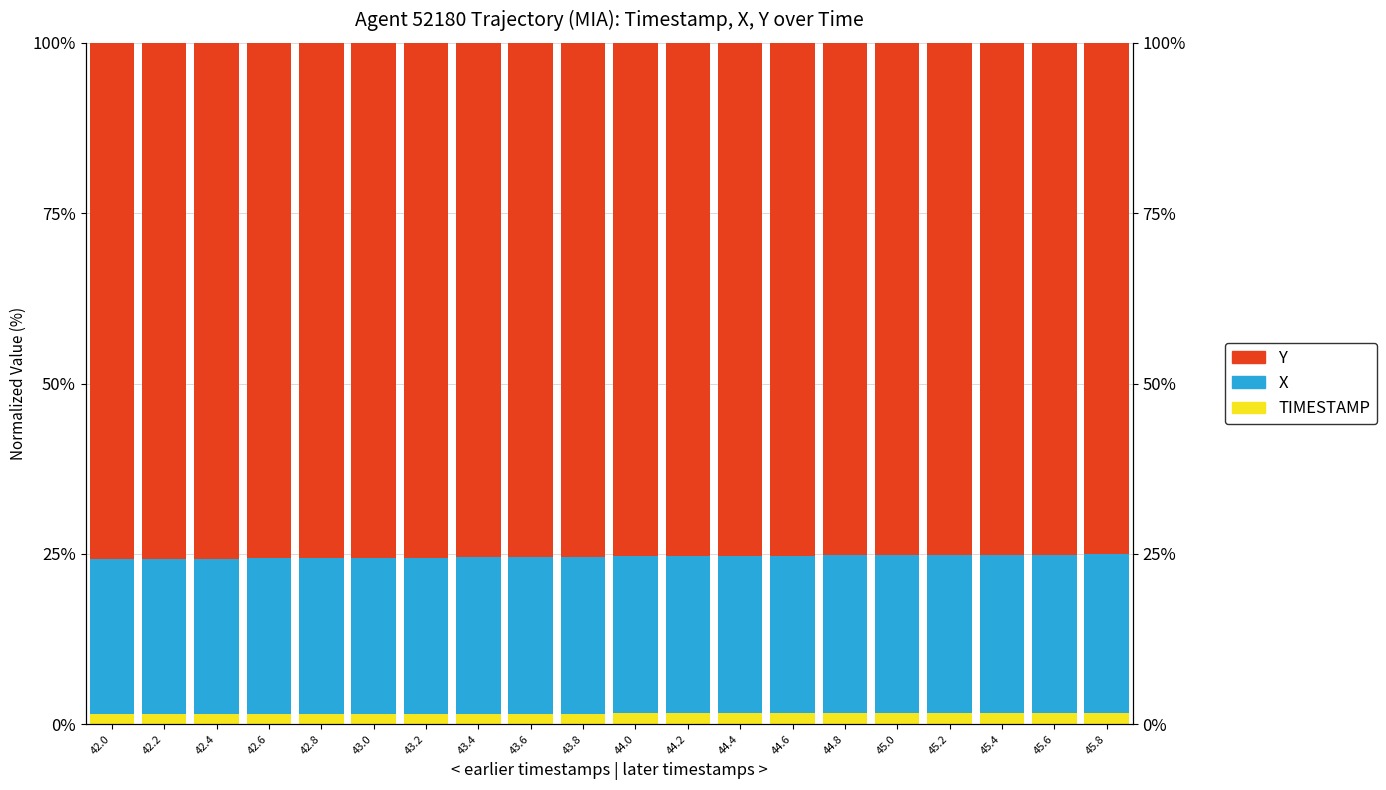

List the series in order of their peak value, lowest first.

TIMESTAMP, X, Y